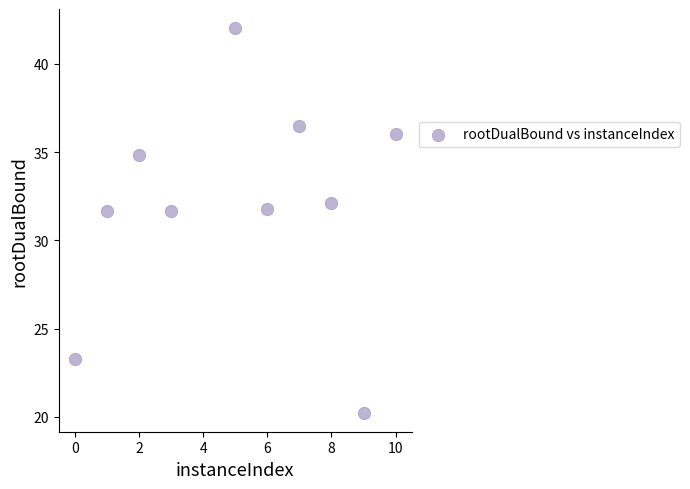

What is the range of Y values (max minus min)?

21.8